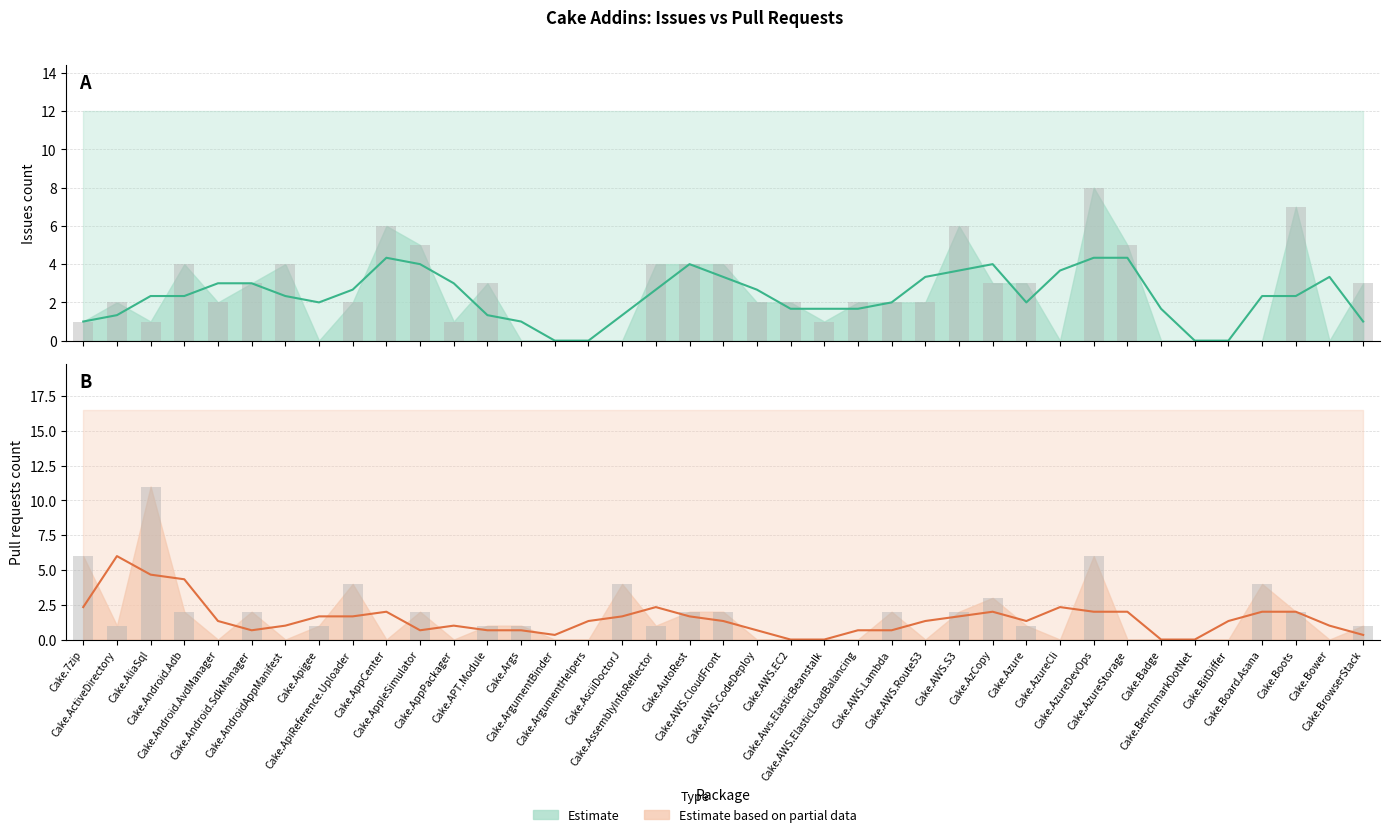

Reading left to right, list all the values displayed in this chart.

6	1	11	2	0	2	0	1	4	0	2	0	1	1	0	0	4	1	2	2	0	0	0	0	2	0	2	3	1	0	6	0	0	0	0	4	2	0	1